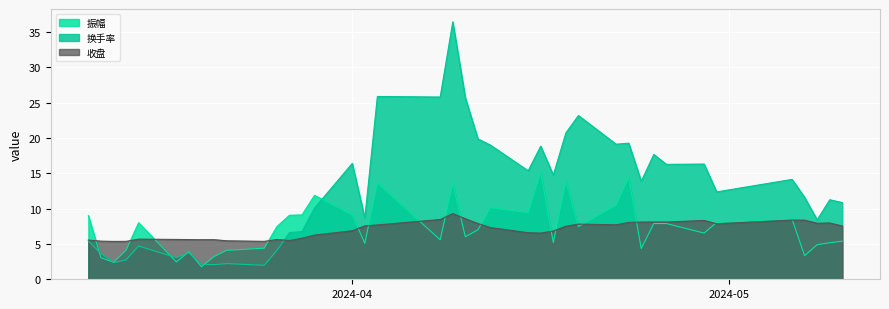

What is the total value across all series at 2024-05-07?

23.3